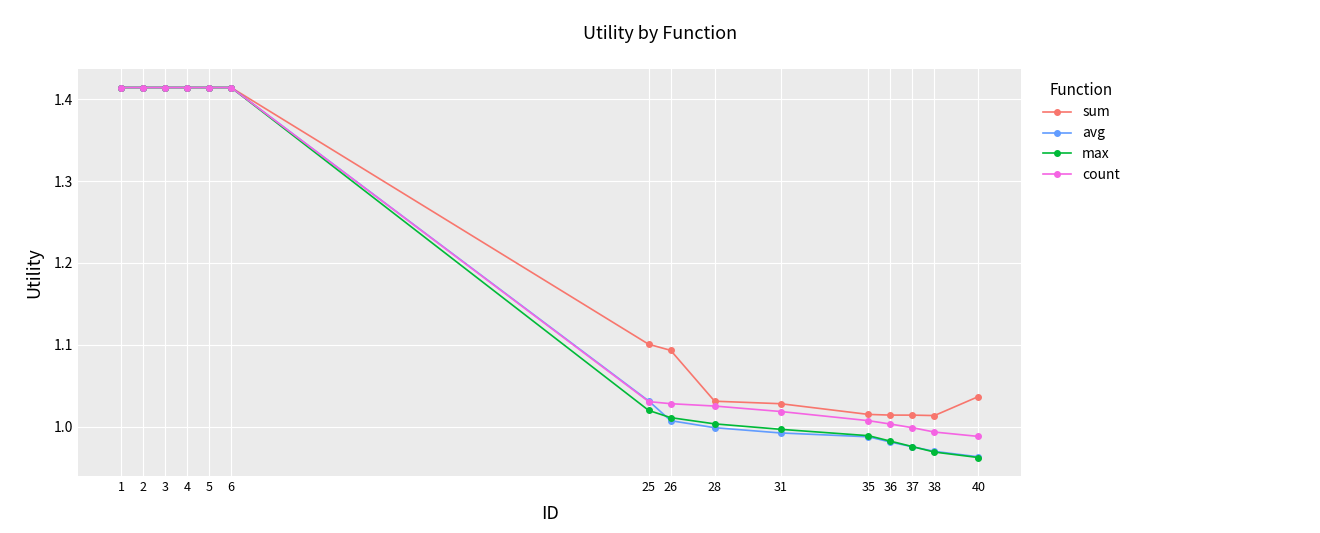

What are all the series names shown in the legend?

sum, avg, max, count